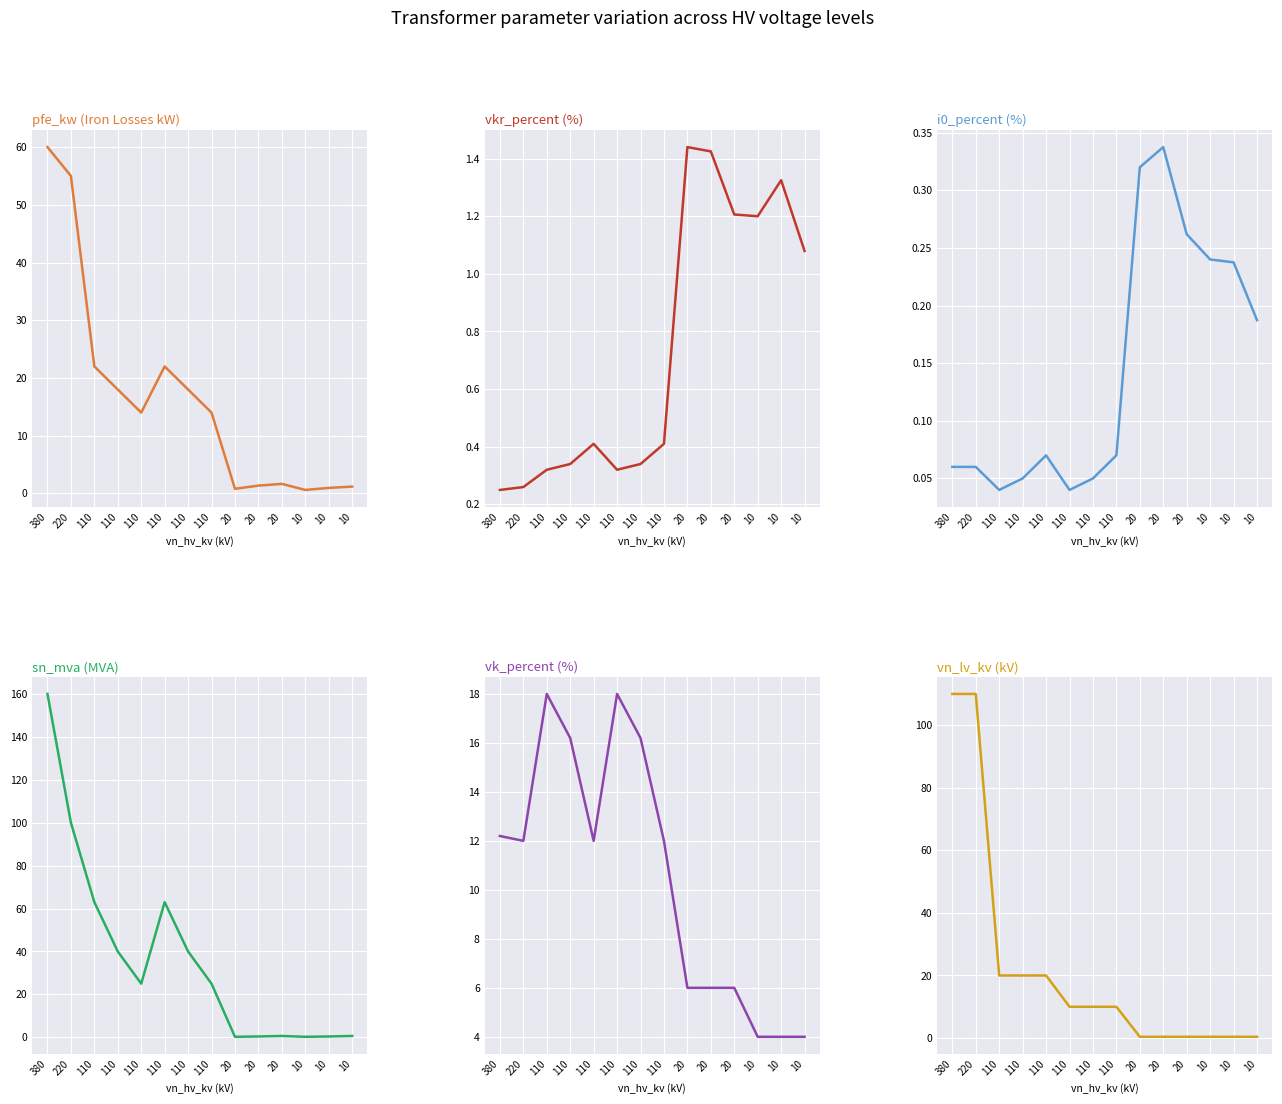

The vk_percent series shows 18.0 at 110. True or false?

True